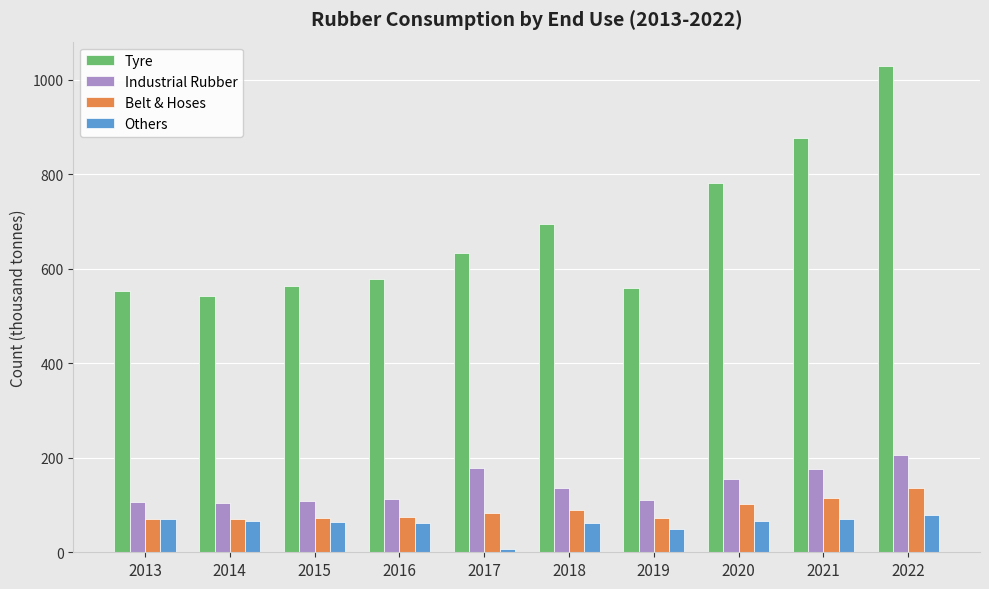

At which category is the sum across all series the highest?

2022